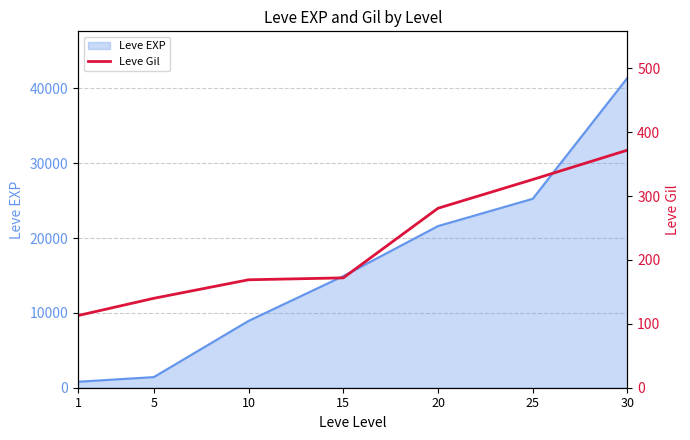

How many data points does each series have?

7